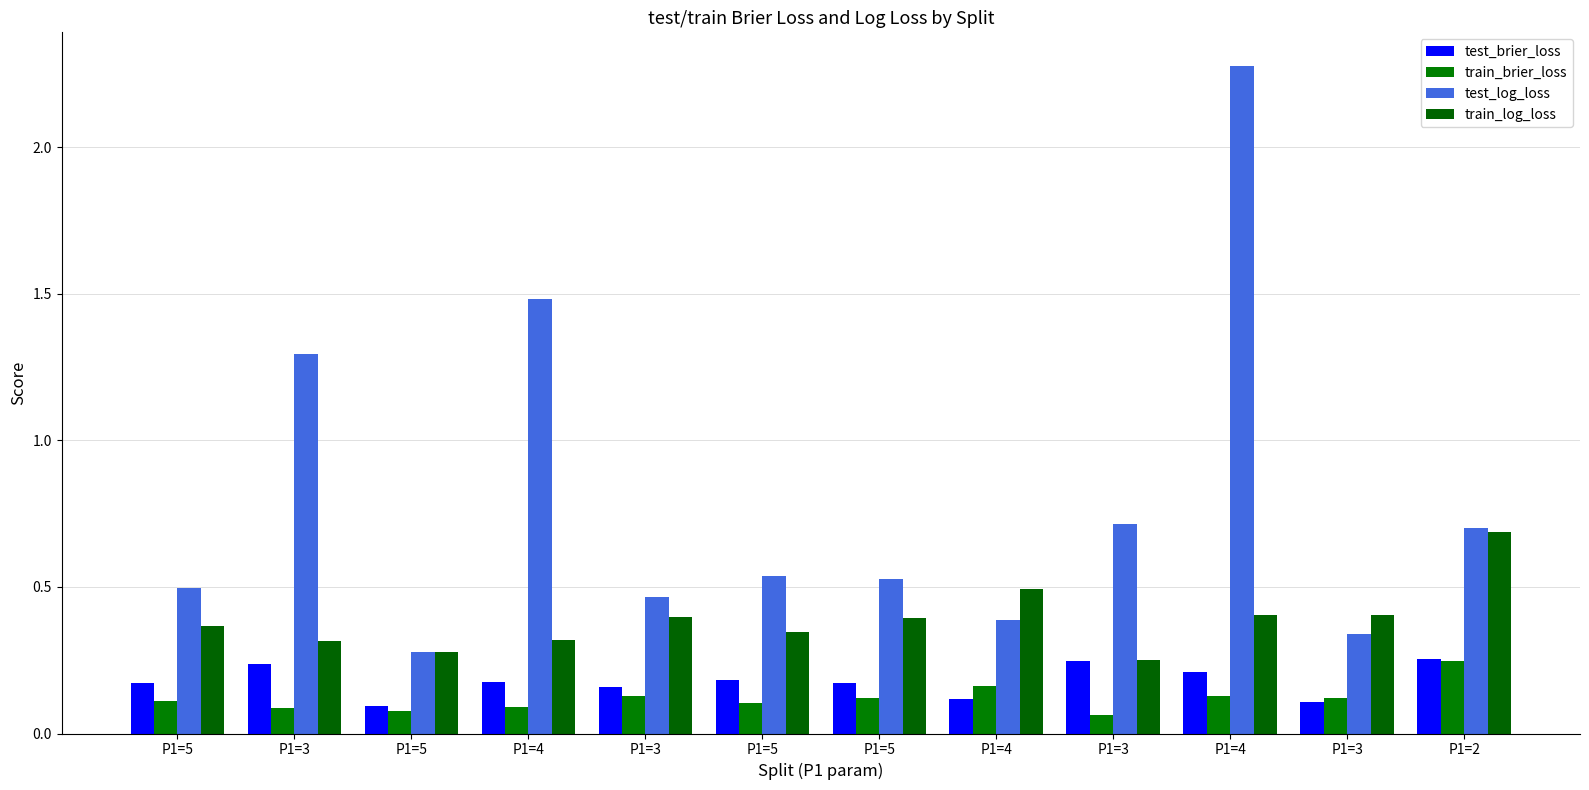

At which category is the sum across all series the highest?

P1=4